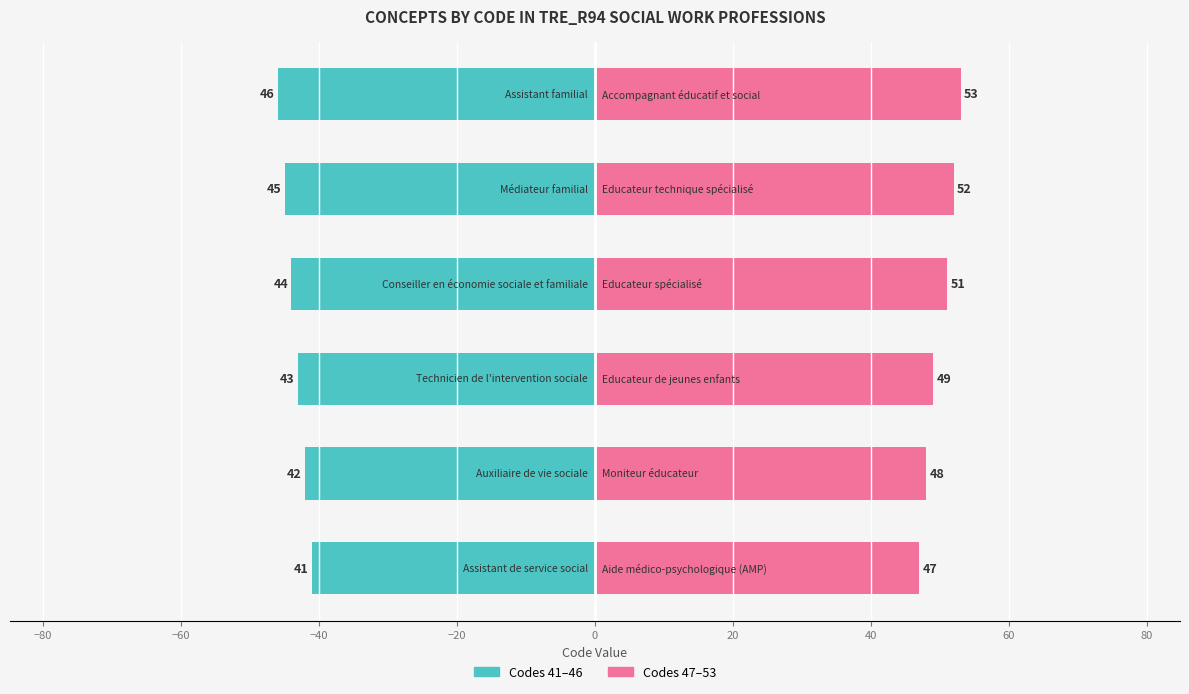

True or false: Codes 41–46 has a value of -77 at −60.

False